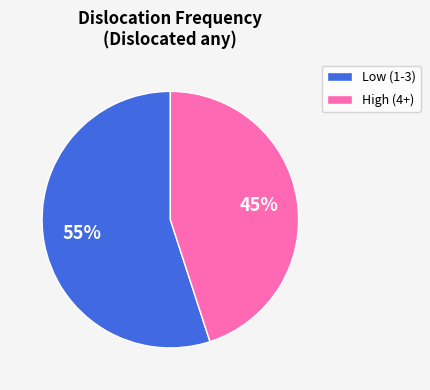

Approximately how many times larger is the value at Low (1-3) compared to High (4+)?

1.2